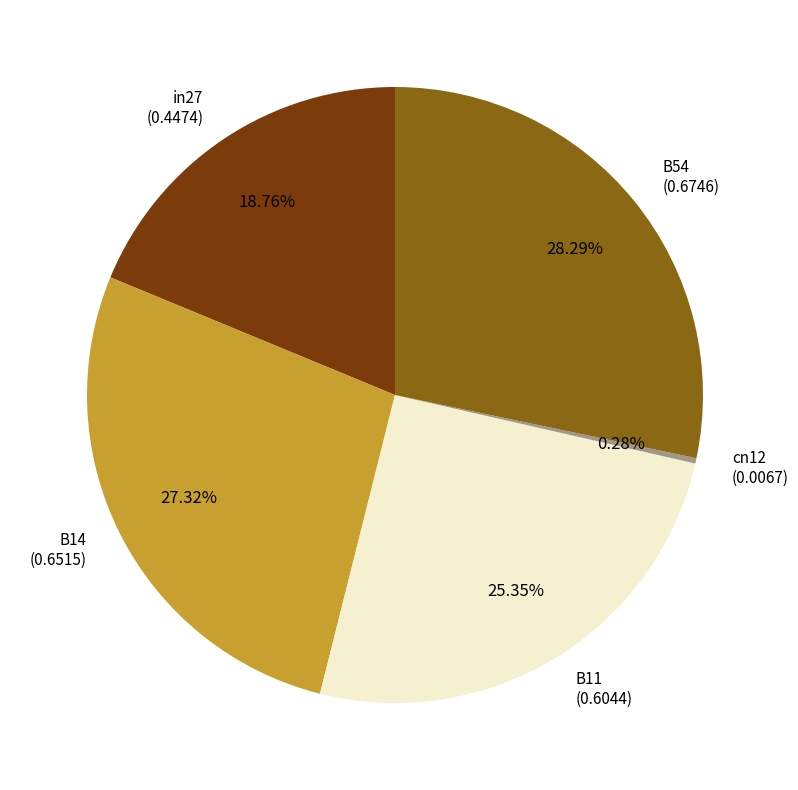

Do B14 and cn12 together represent more than half of the pie?

No